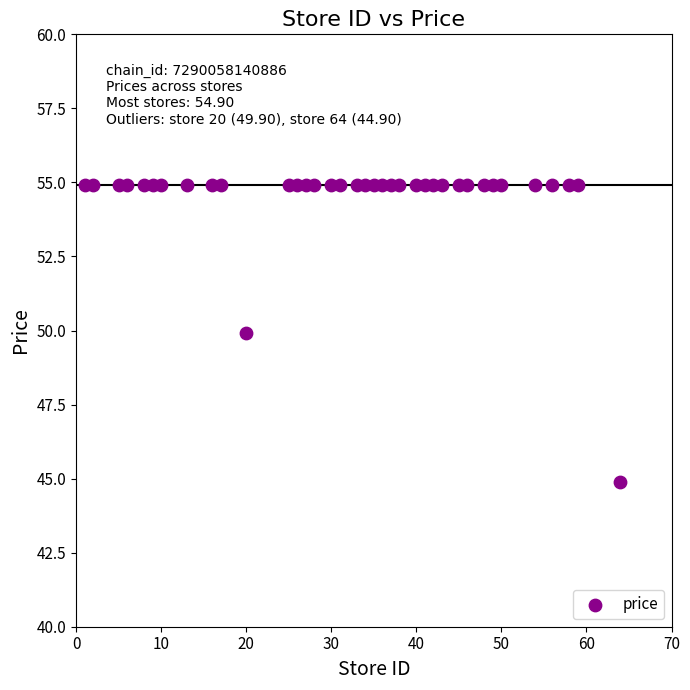

What is the range of X values (max minus min)?

63.0